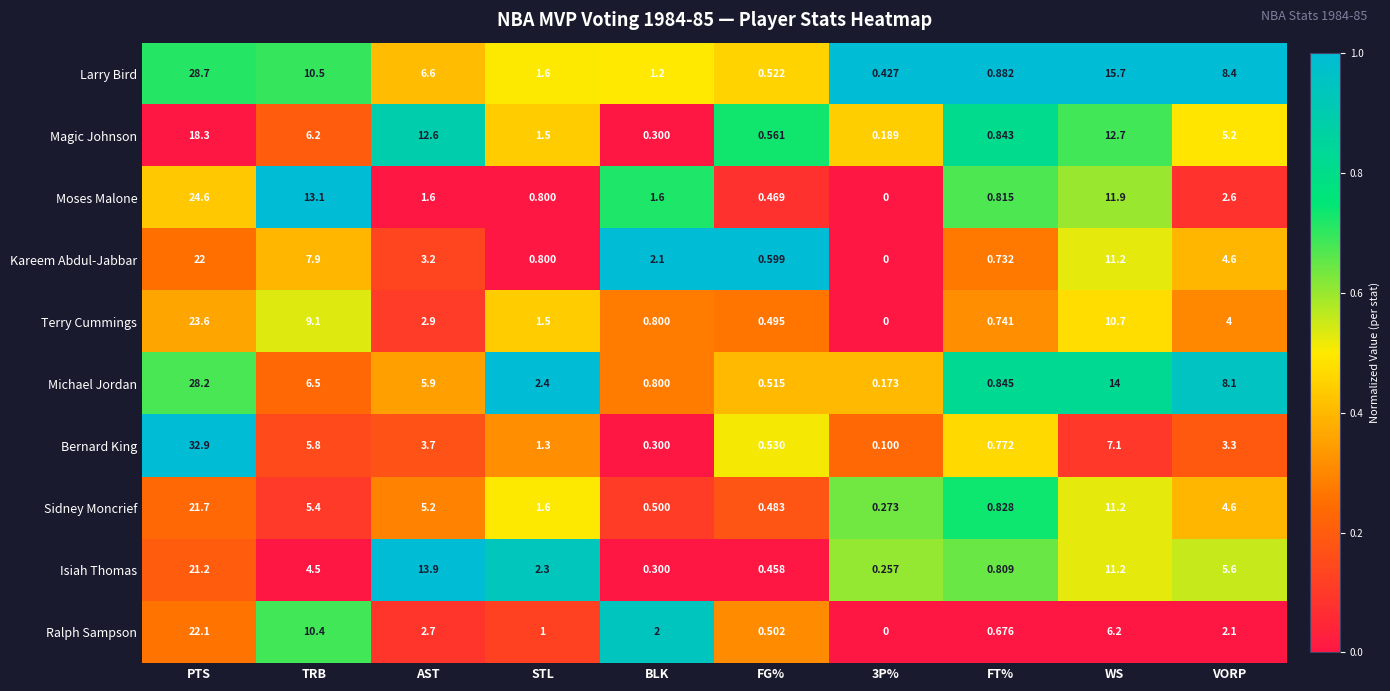

Where is Ralph Sampson nearest to the value 11?

TRB